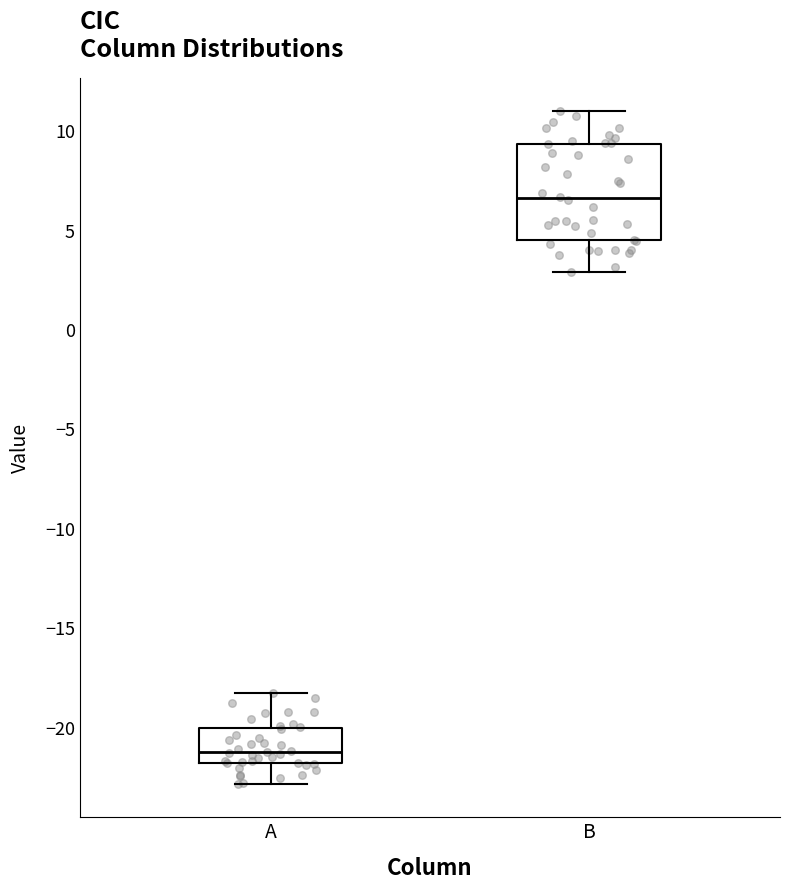

Where is the lower edge of the box for A on the y-axis? The values are not printed on the chart, so give them approximately, as read against the axis.

-22.0